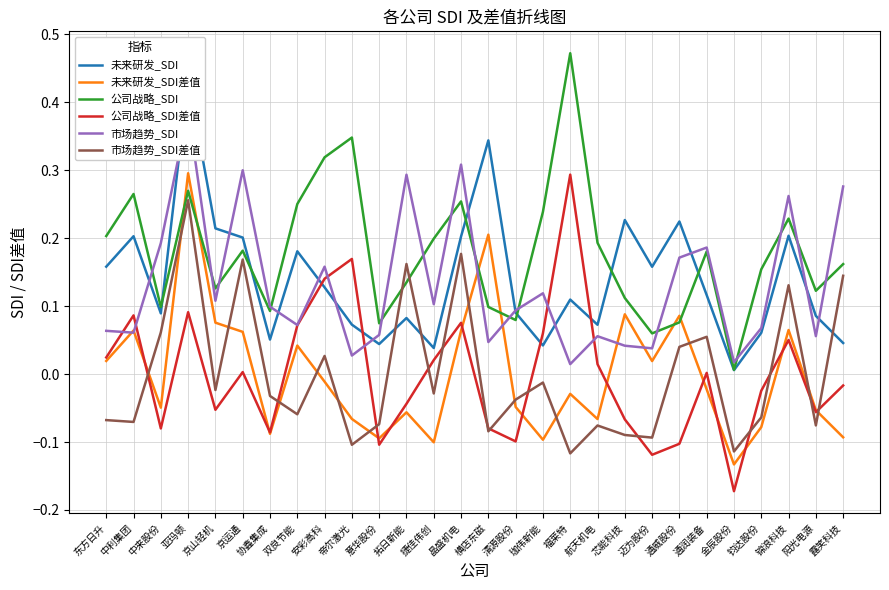

How many lines are shown in the chart?

6